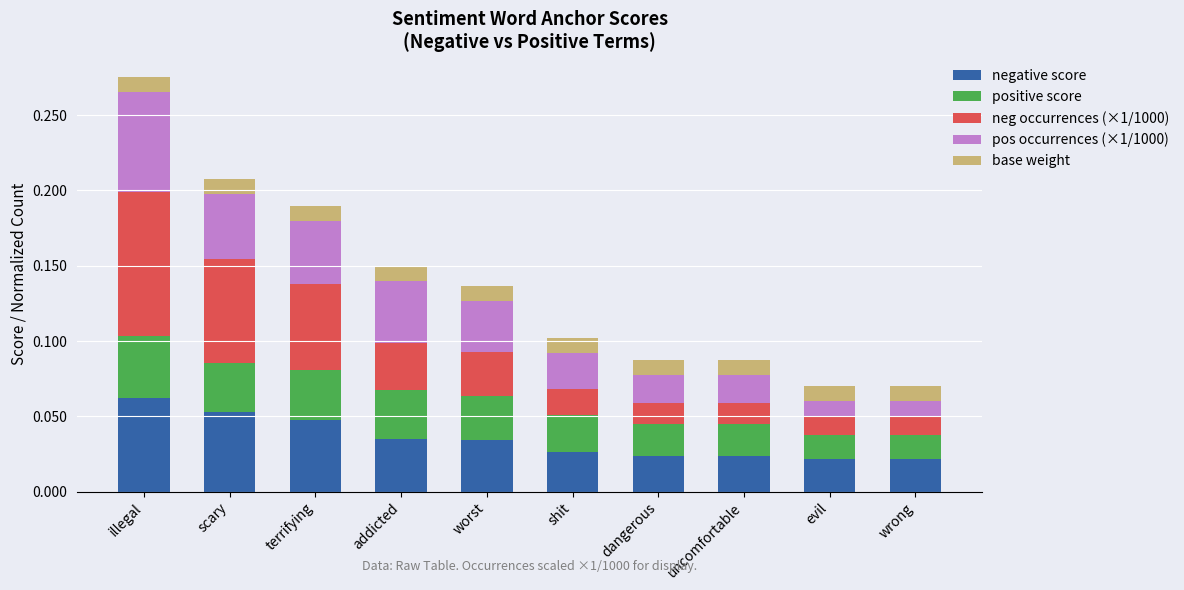

What is the sum of all negative score values?

0.3